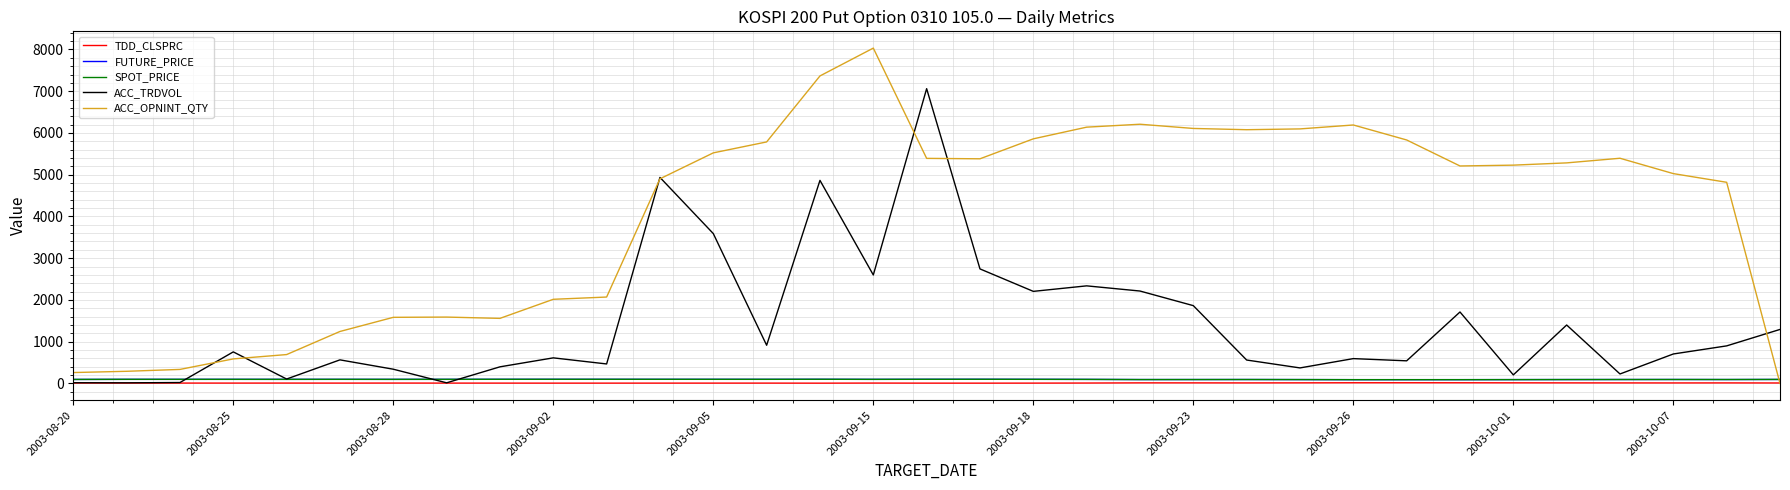

What is the difference between the maximum and minimum values in the SPOT_PRICE series?

9.5